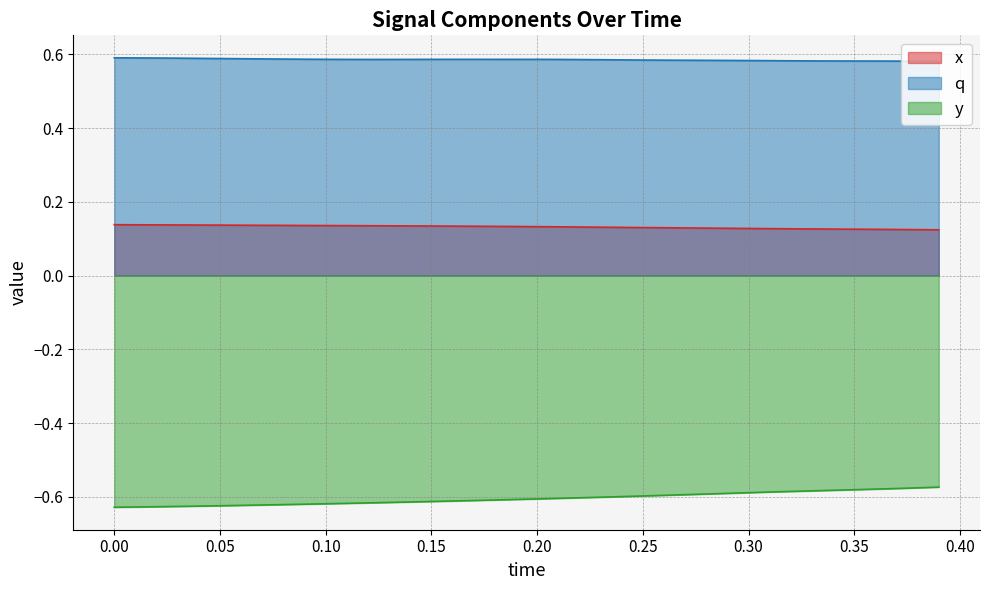

Is it true that x equals 0.2 at 0.25?

False